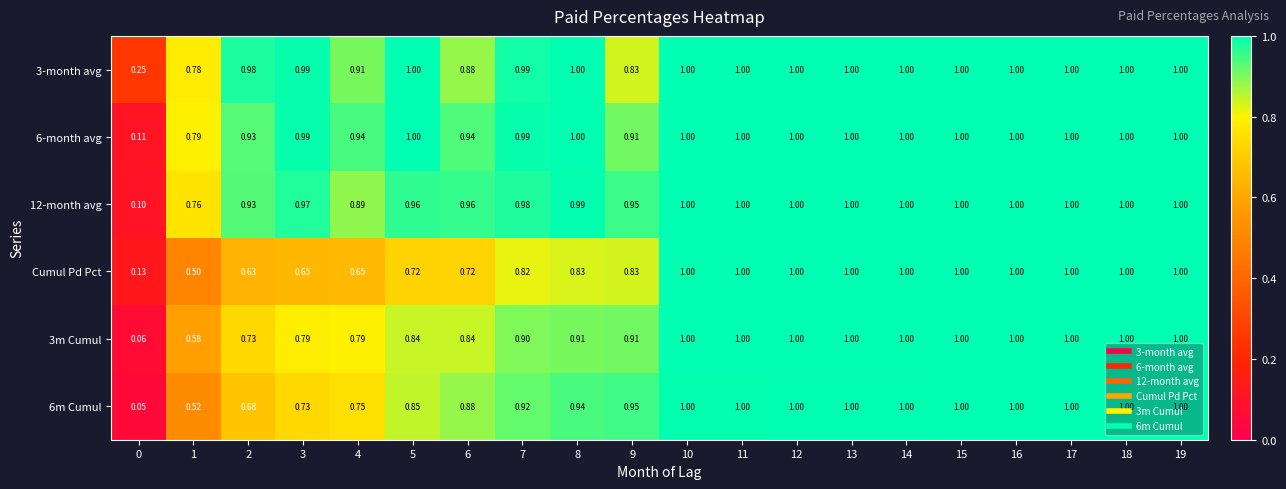

Which series has the largest total across all categories?

3-month avg